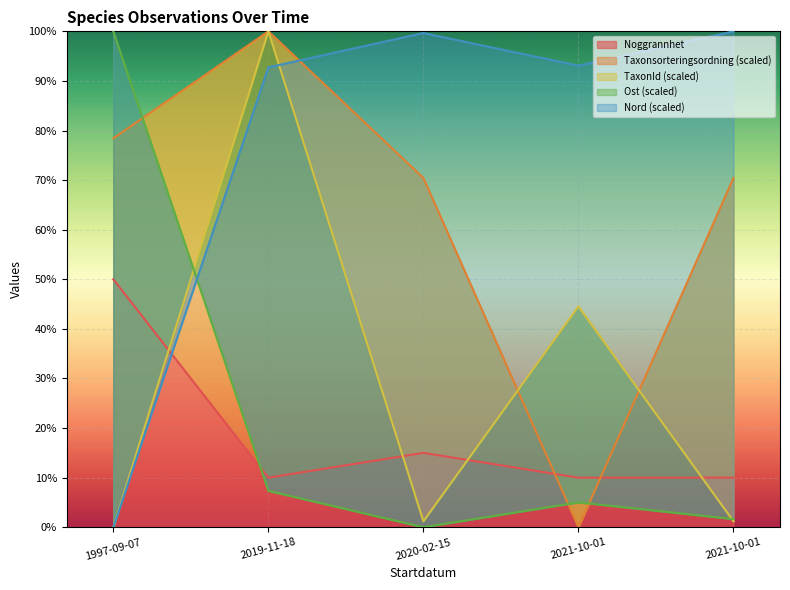

After their last crossing, which series has the higher values: Taxonsorteringsordning or Nord?

Nord